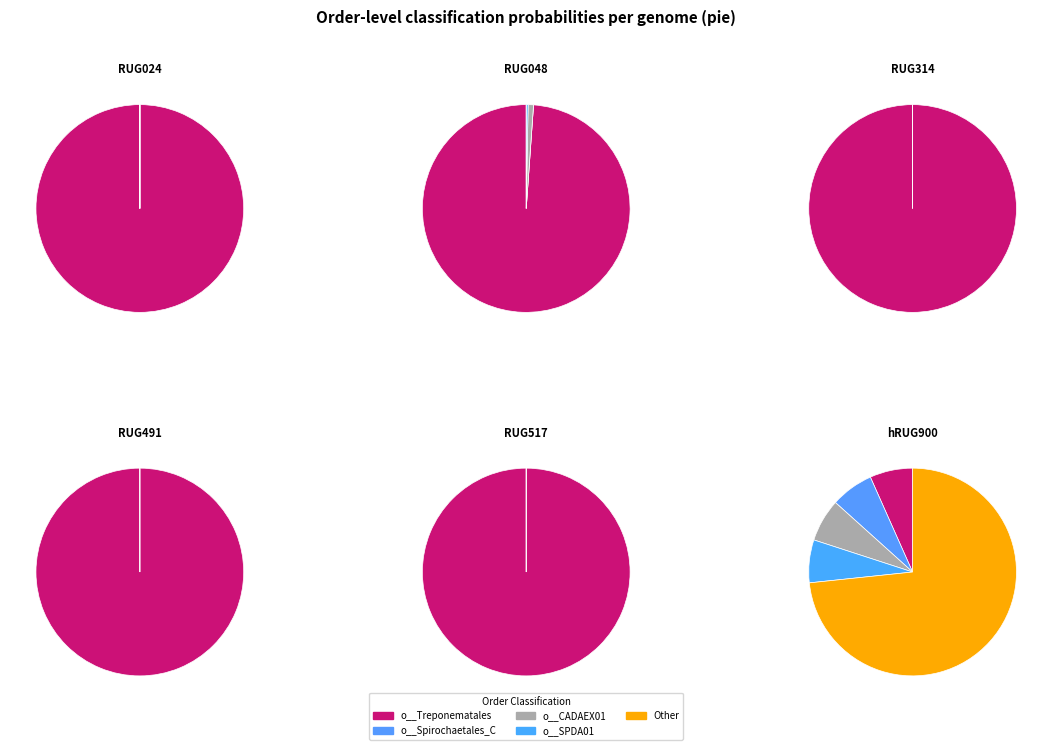

Is RUG048.fasta the majority of the pie?

No